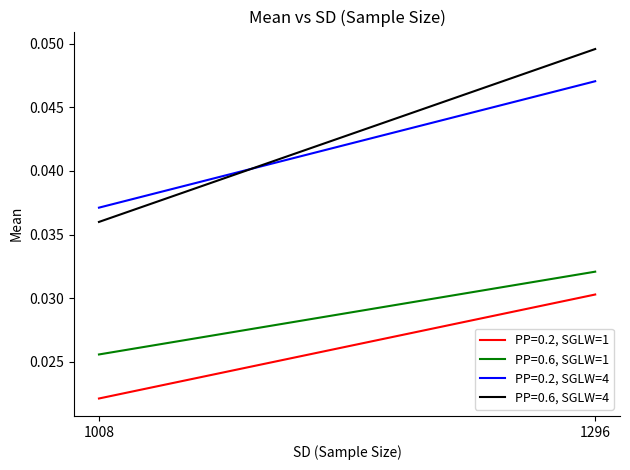

At which label does PP=0.2, SGLW=4 reach its minimum?

1008